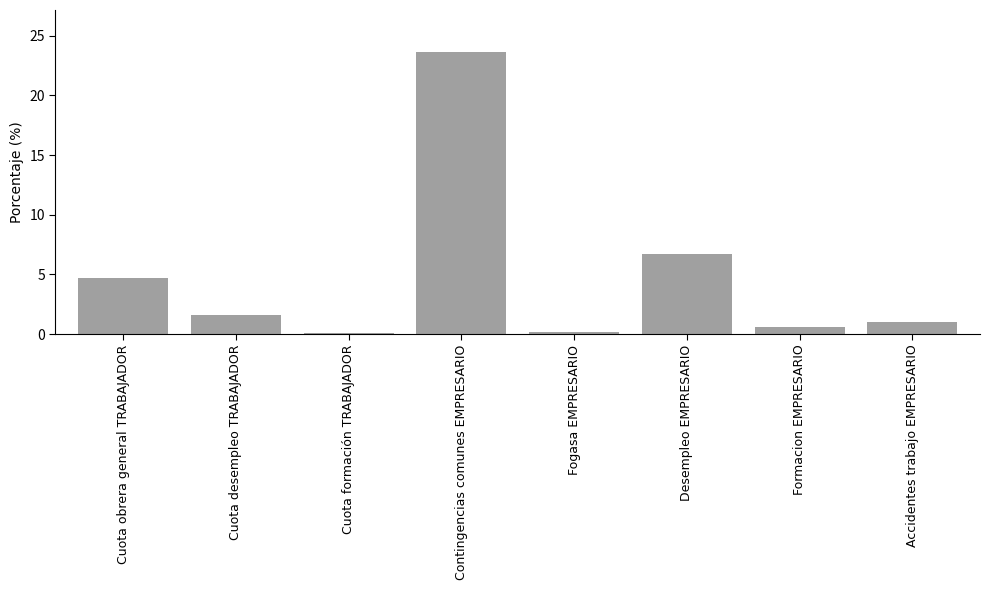

What is the difference between the values at Cuota desempleo TRABAJADOR and Formacion EMPRESARIO?

1.0